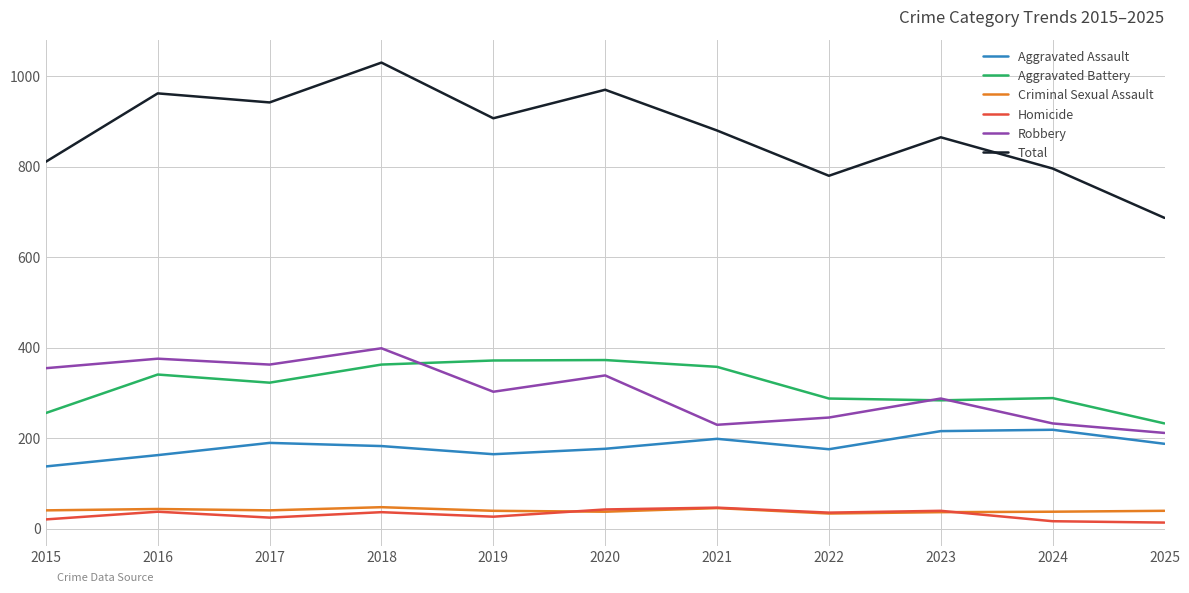

How many series are shown in this chart?

6